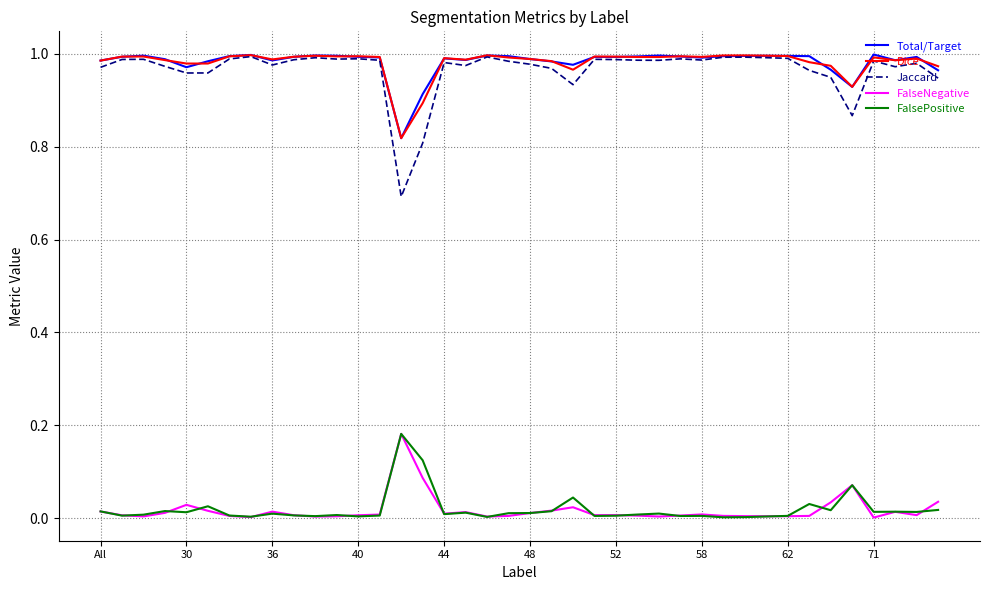

At how many categories does at least one series exceed 0?

40